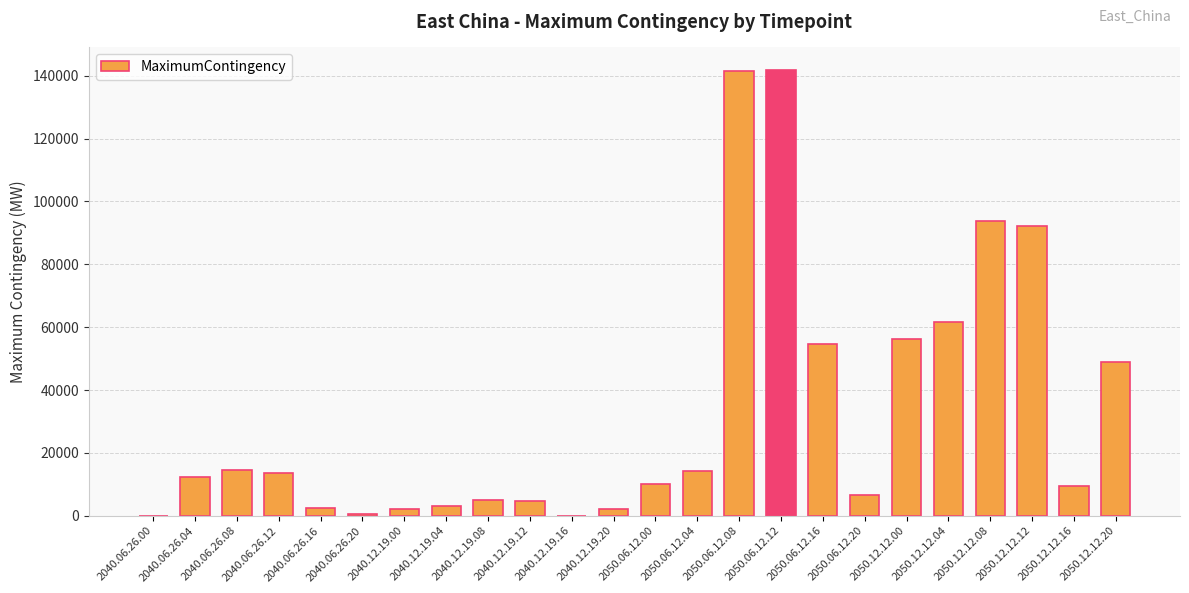

At which label is the value closest to 70953?

2050.12.12.04